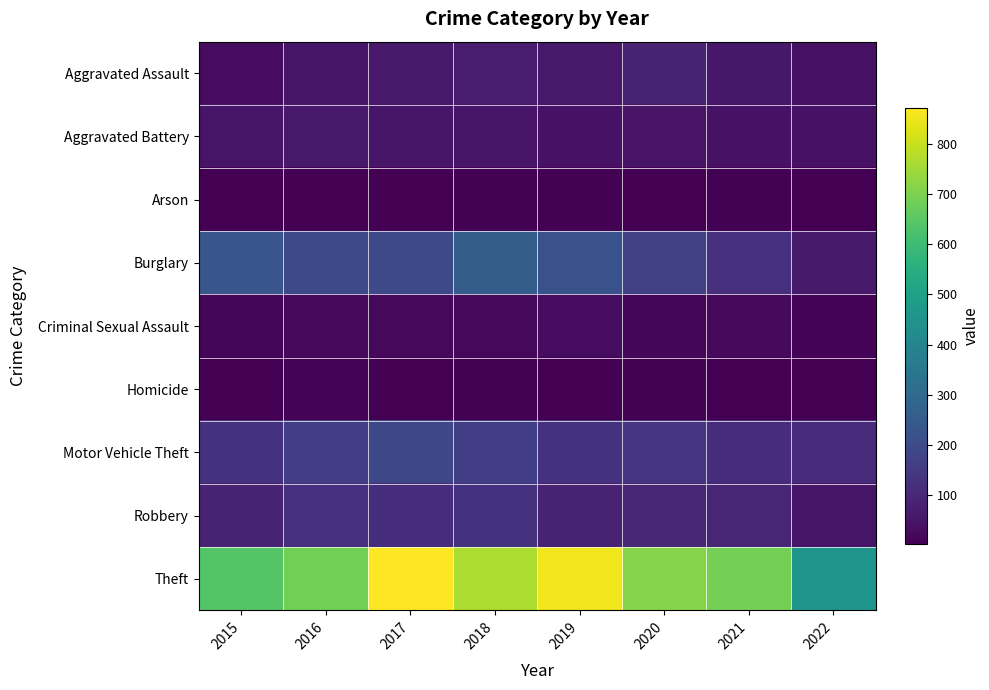

What is the total value across all series at 2016?

1309